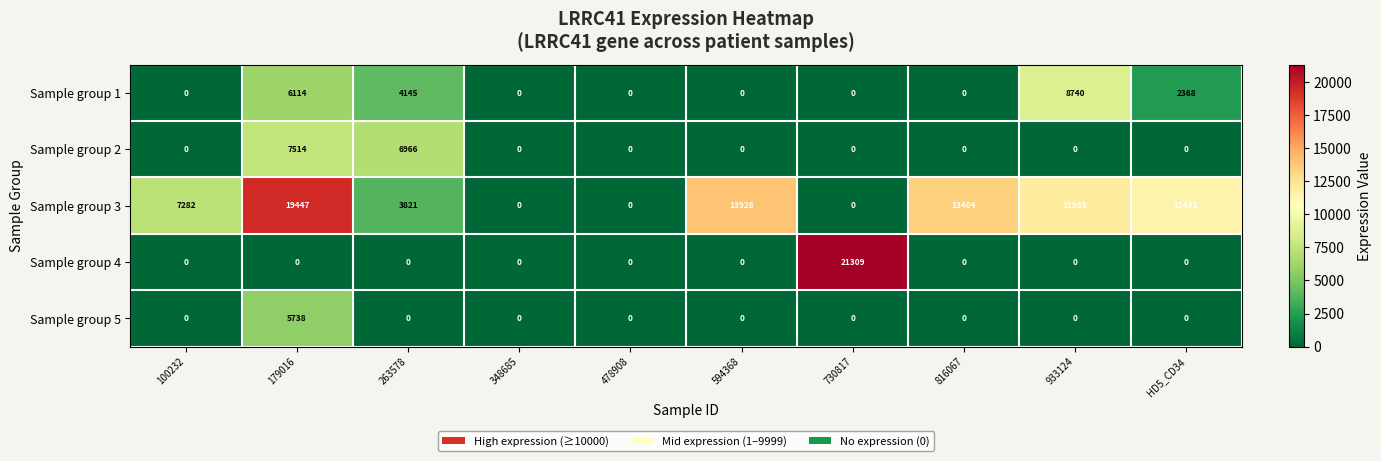

Rank the series by their maximum value, from highest to lowest.

Sample group 4, Sample group 3, Sample group 1, Sample group 2, Sample group 5